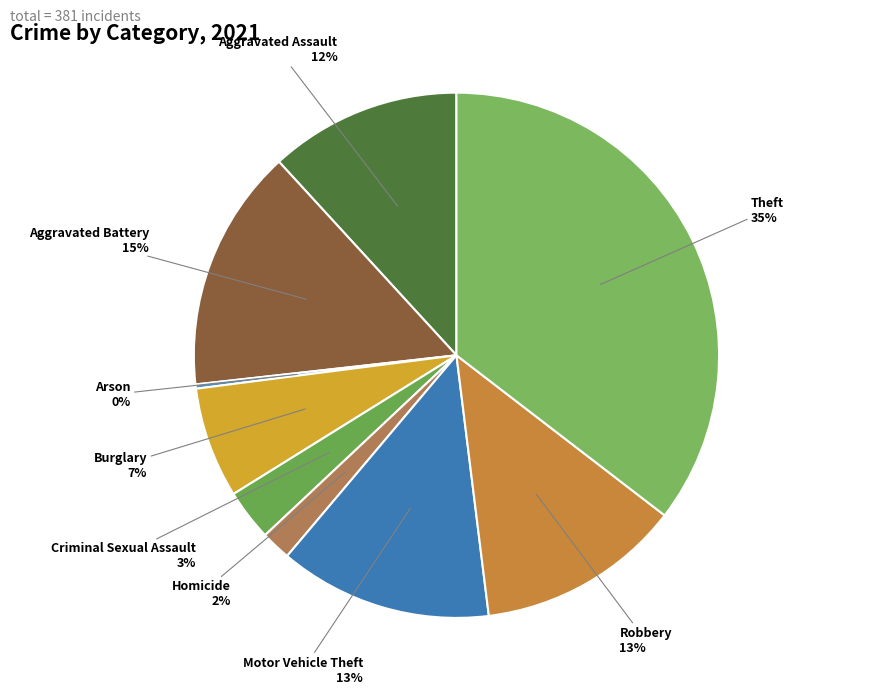

How many segments does this pie chart have?

9